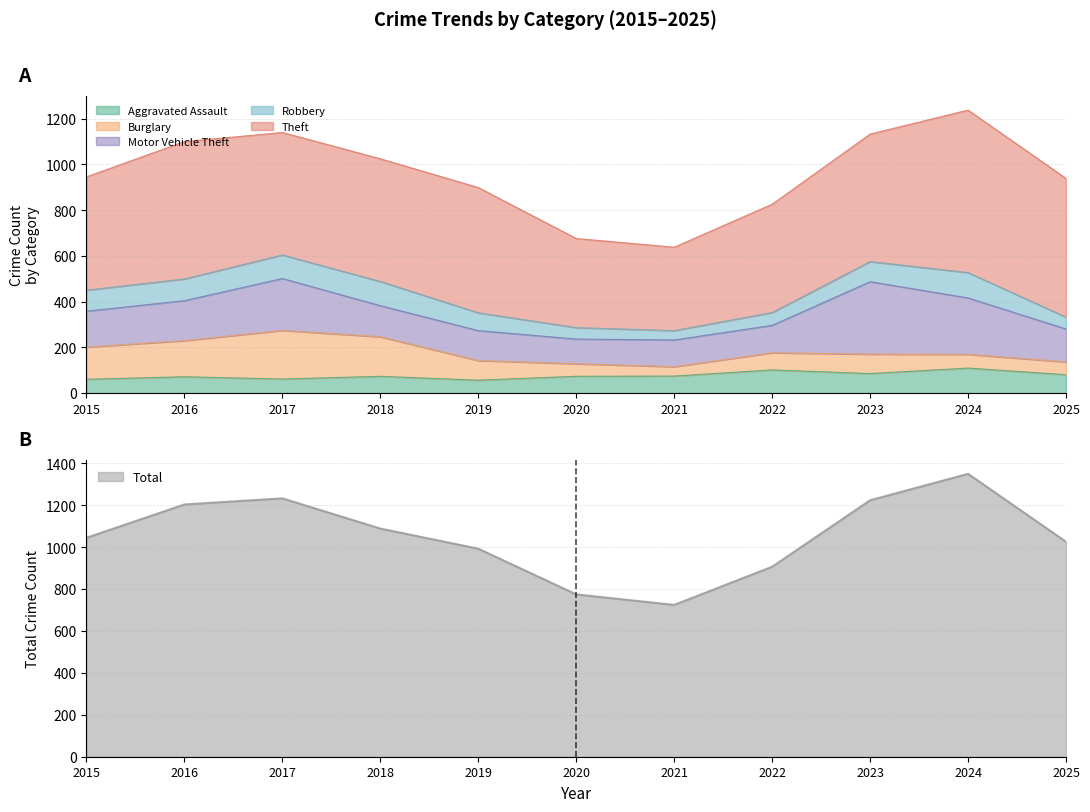

The value of Robbery at 2016 is 128. True or false?

False